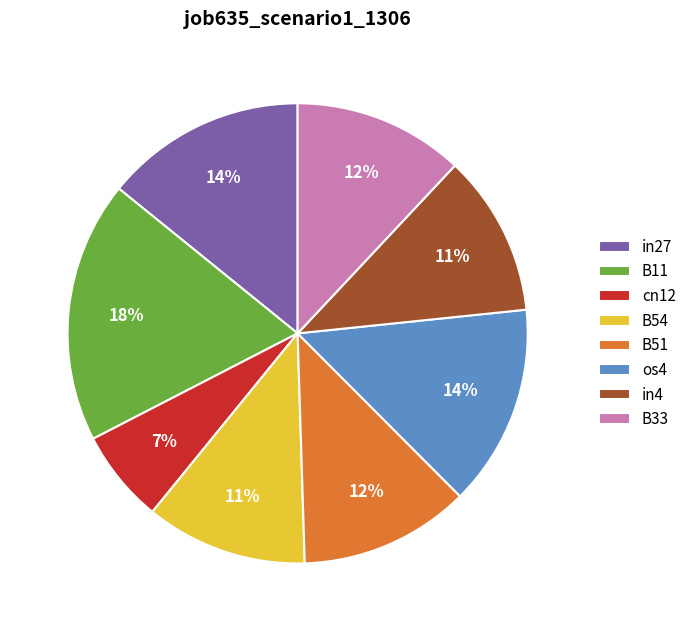

To the nearest percent, what is the difference between the B11 and in27 slice percentages?

4%